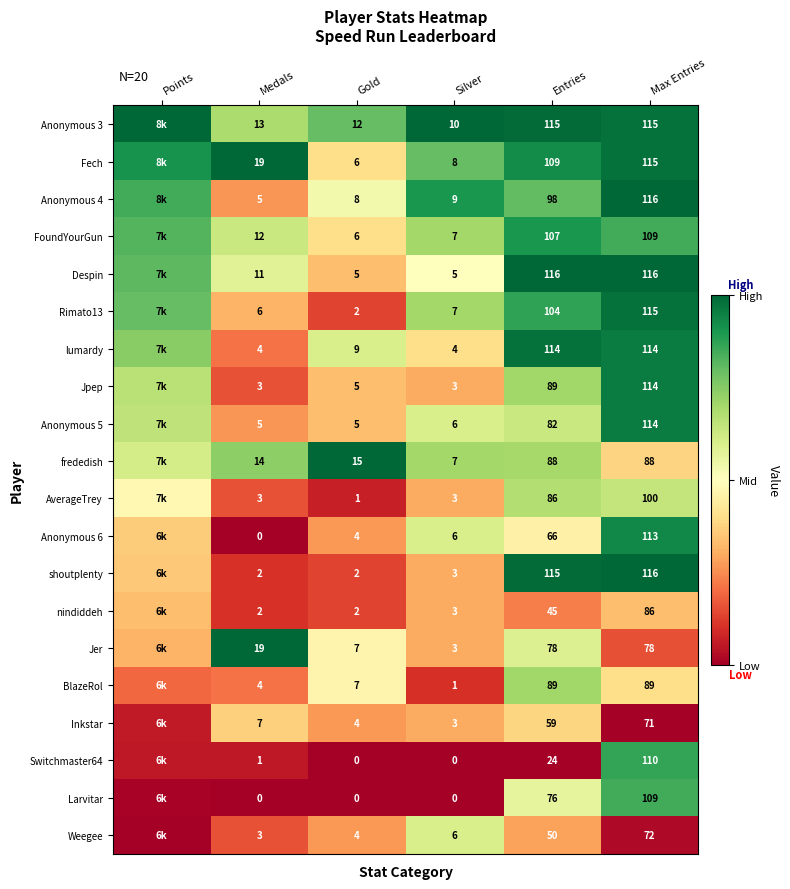

Is the value of Anonymous 5 at Entries greater than the value of AverageTrey at Entries?

No